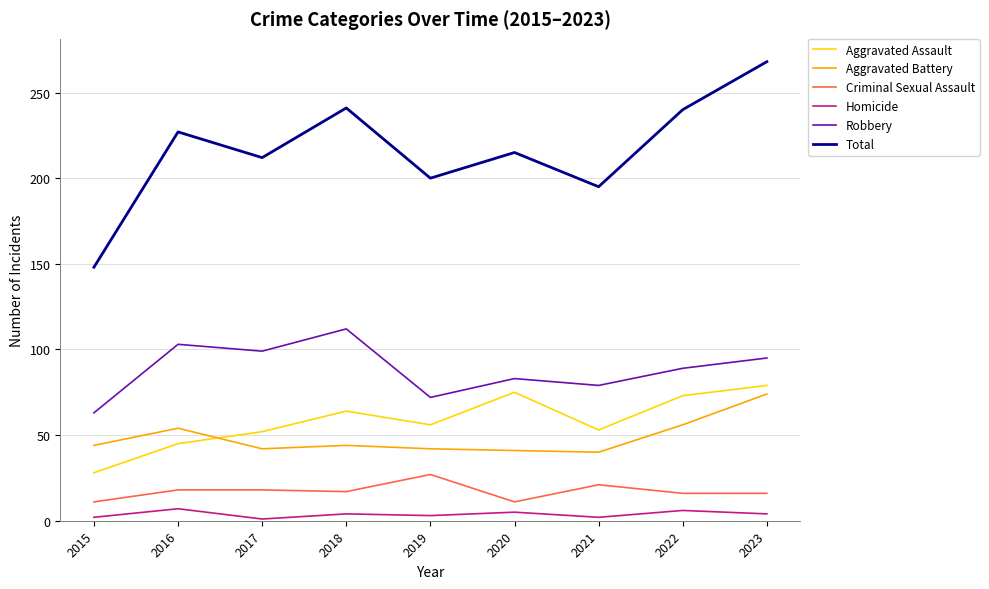

Where does the Robbery series first go above 89?

2016